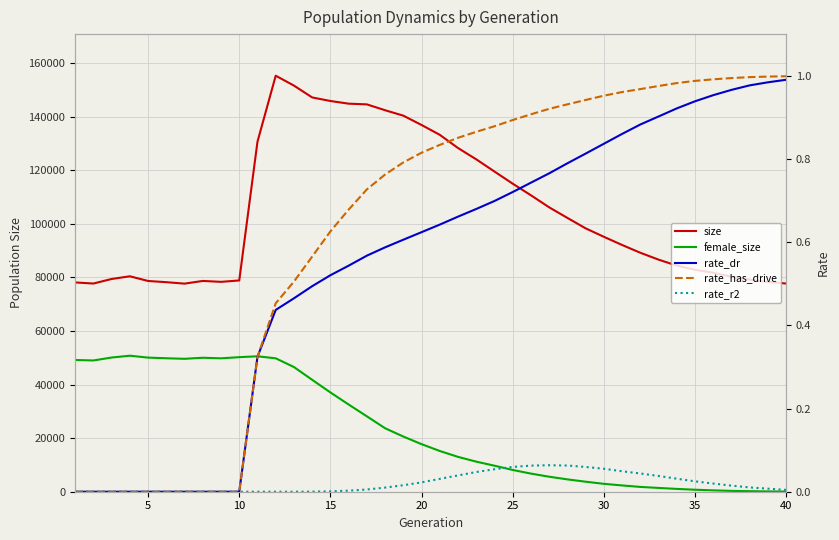

Is the value of rate_r2 at 10 greater than the value of rate_dr at 13?

No